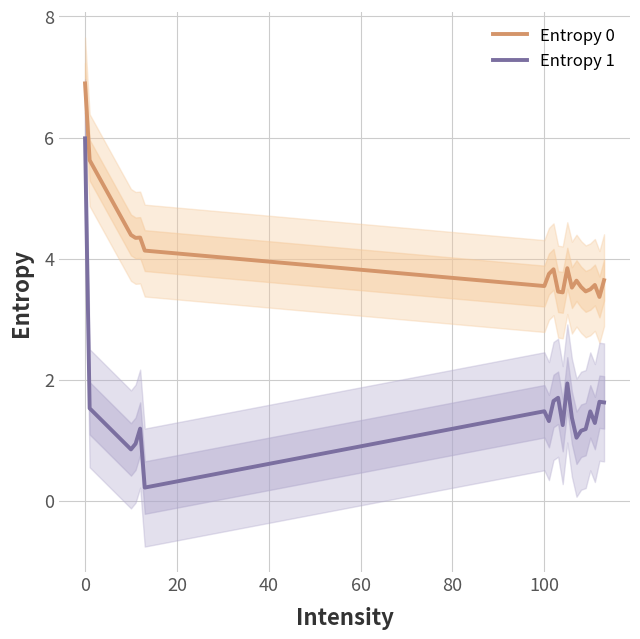

True or false: Entropy 0 and Entropy 1 cross at least once.

False